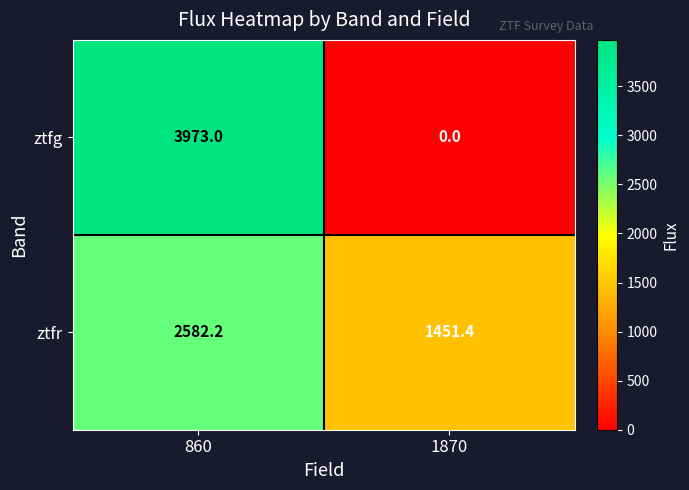

At which category does the chart reach its peak across all series?

860